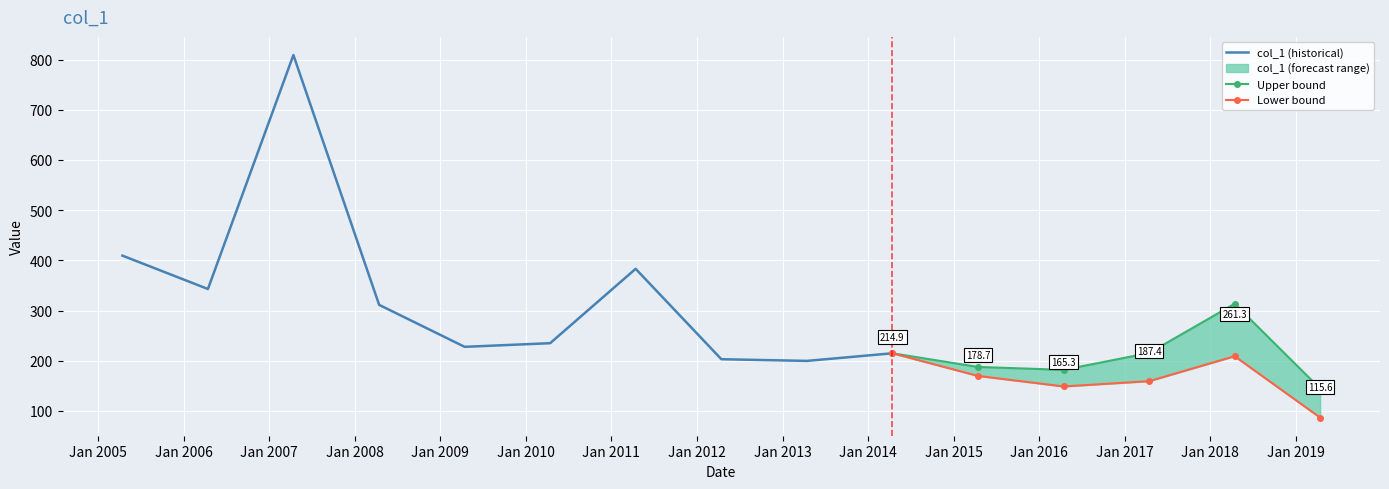

What position from the left is 2010-04-15?

6